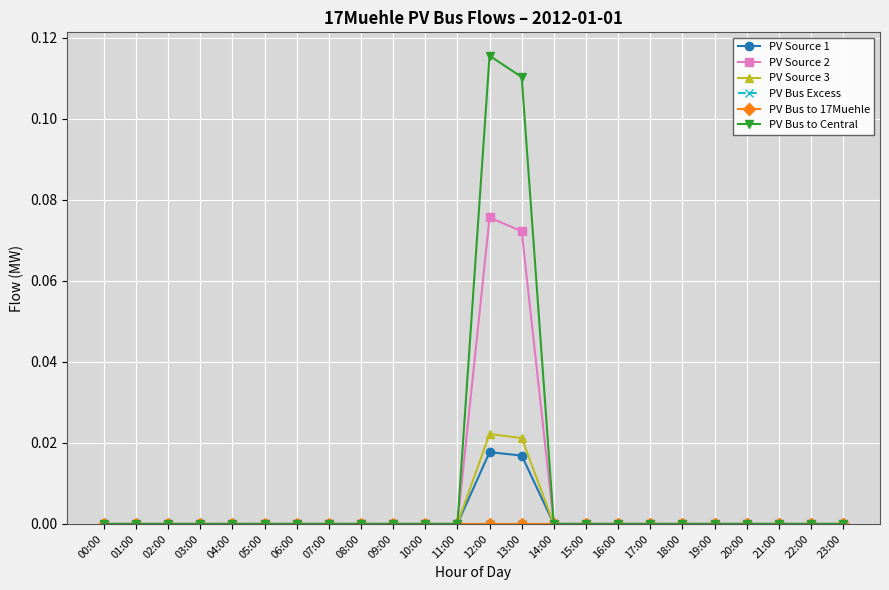

Does the chart have visible grid lines?

Yes